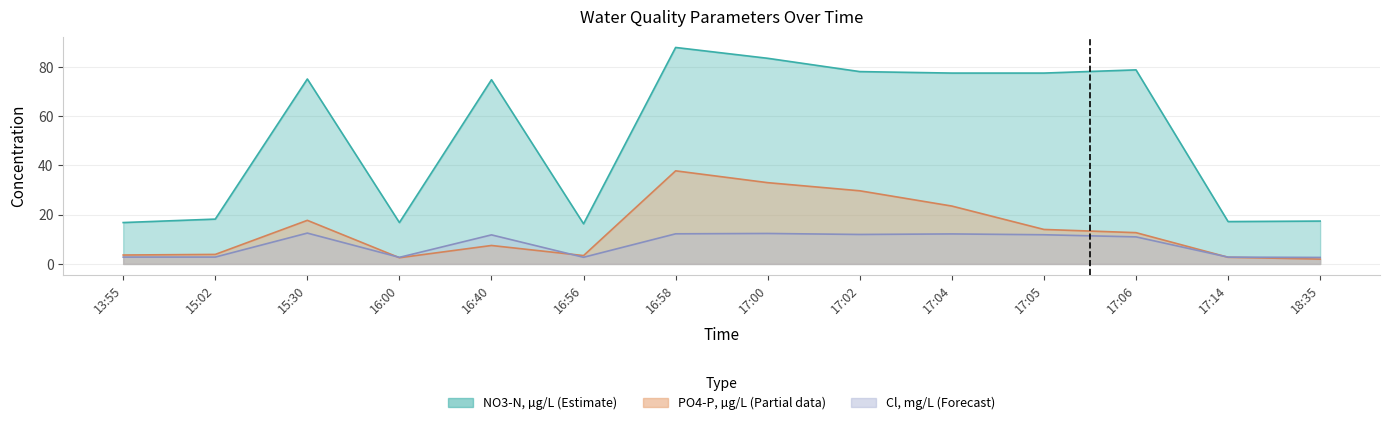

Which label corresponds to the largest value in the chart?

16:58